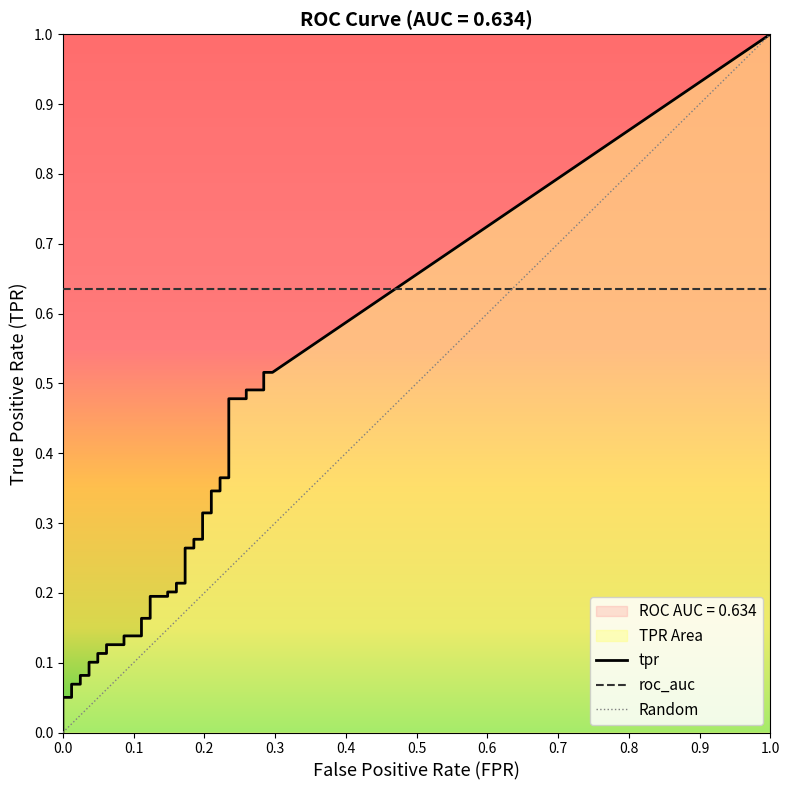

Which series changed the most between 18 and 36?

tpr